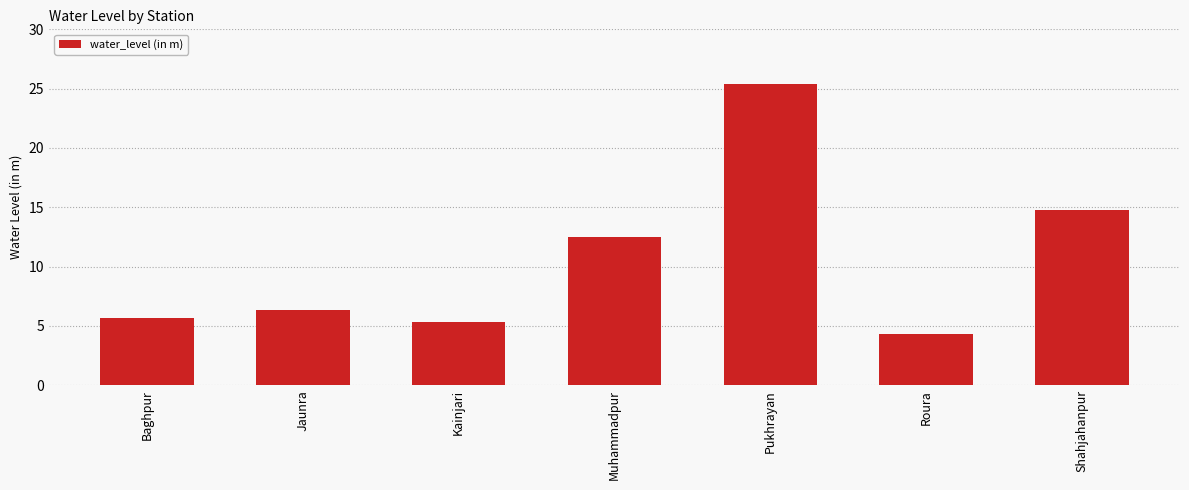

What is the label of the 2nd bar from the left?

Jaunra